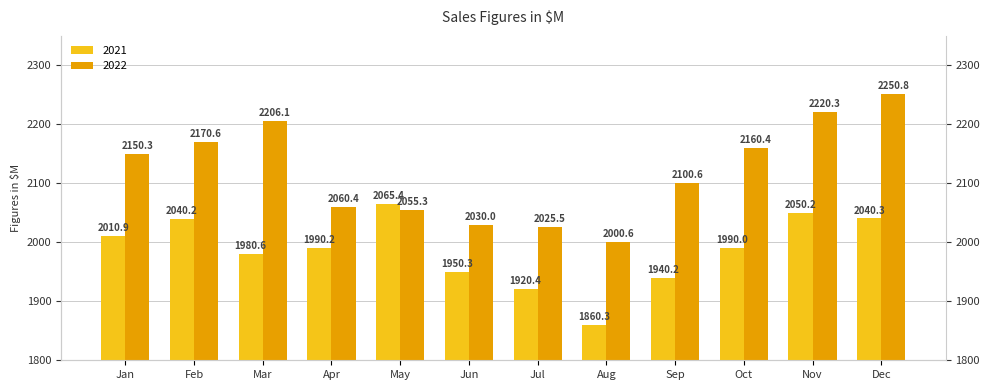

List the series in order of their peak value, highest first.

2022, 2021